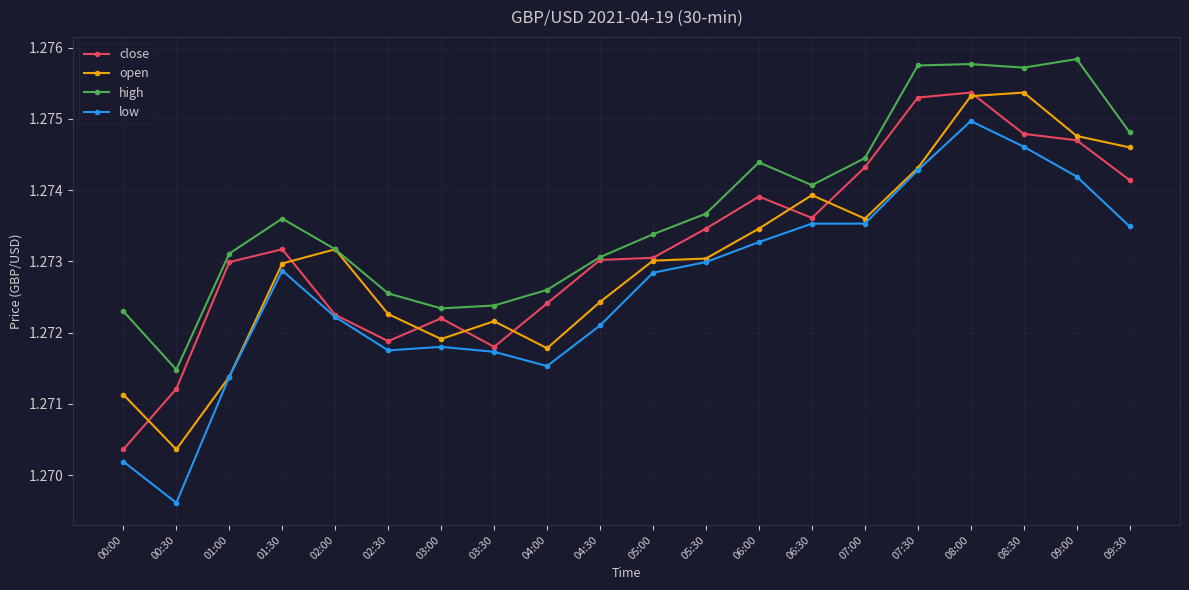

True or false: close has more than 2 points higher than both neighbors.

True